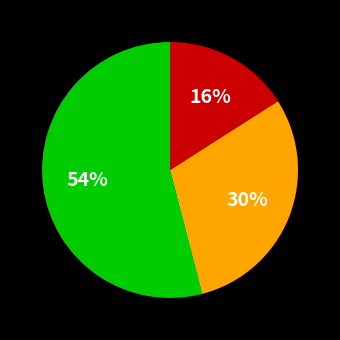

How many slices are in this pie chart?

3